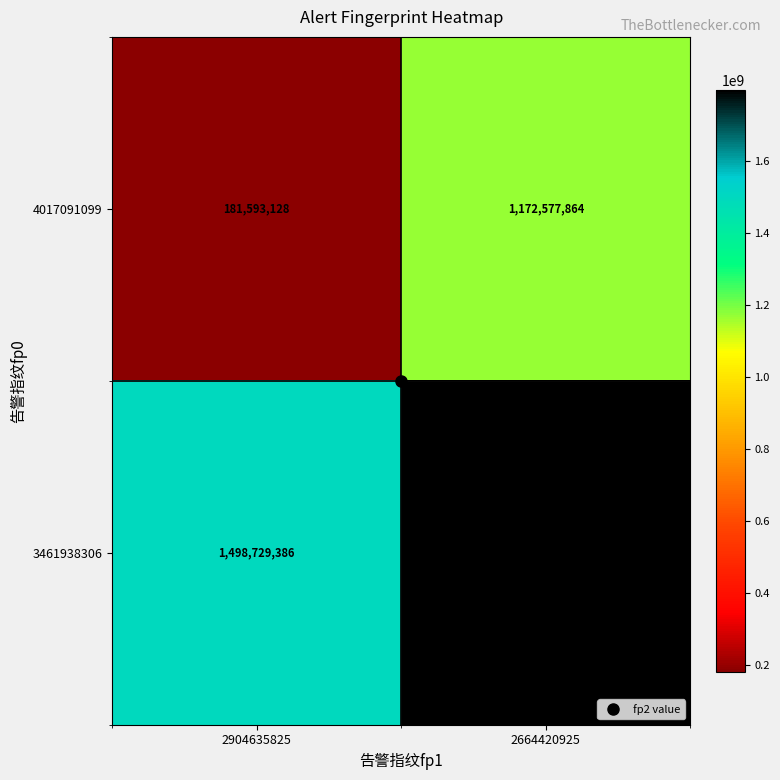

What is the spread (max minus min) of values at 2904635825?

1317136258